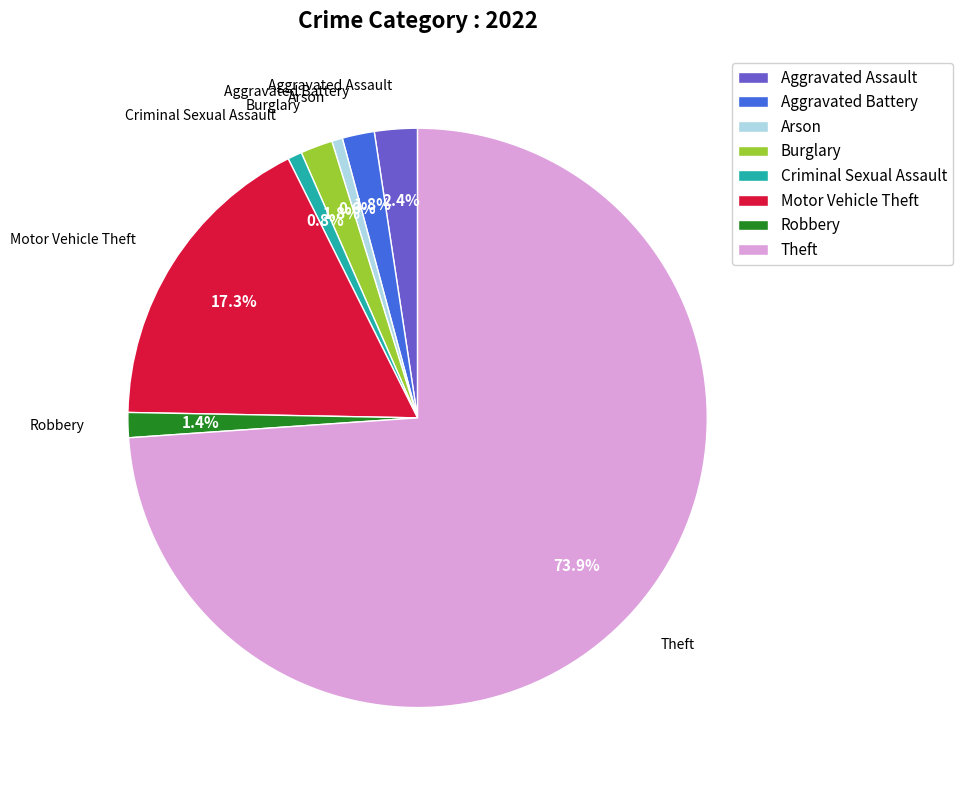

To the nearest percent, what is the difference between the largest and smallest slice percentages?

73%